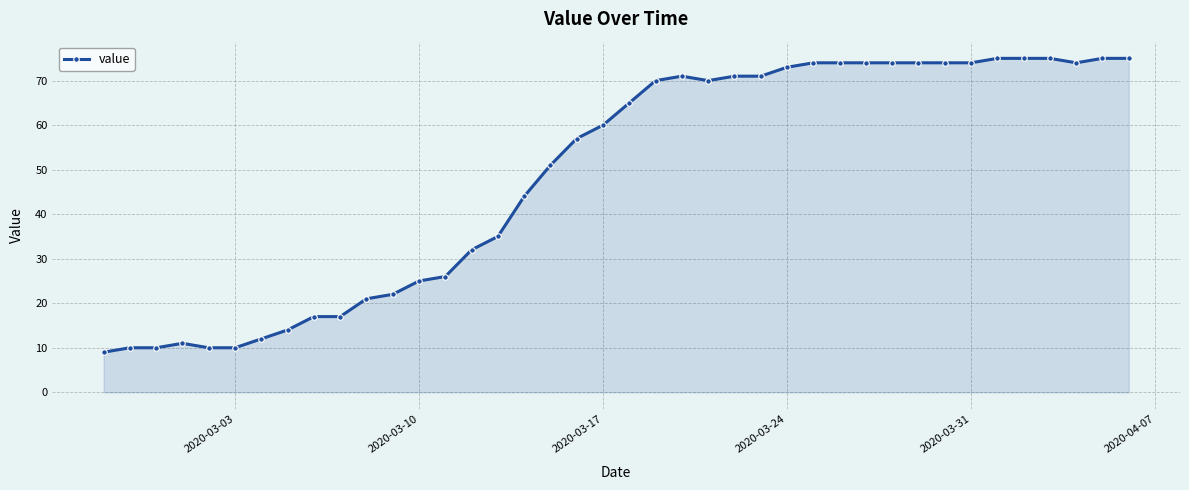

What is the greatest value displayed?

75